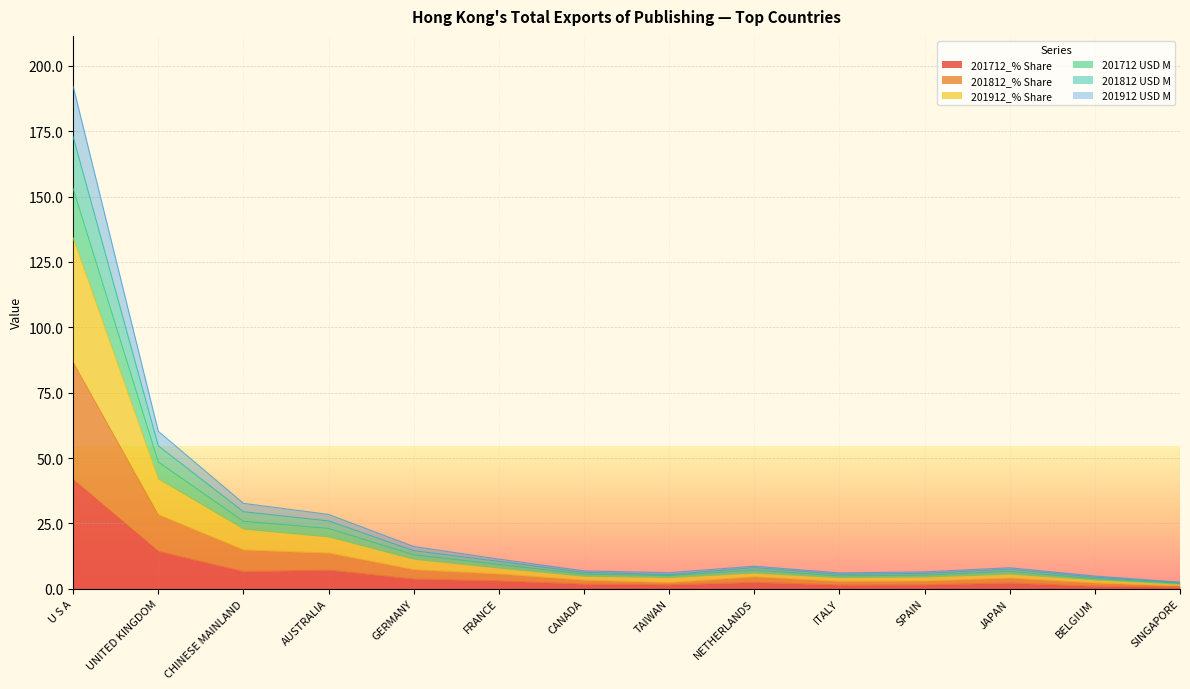

What is the total value across all series at FRANCE?

11.3